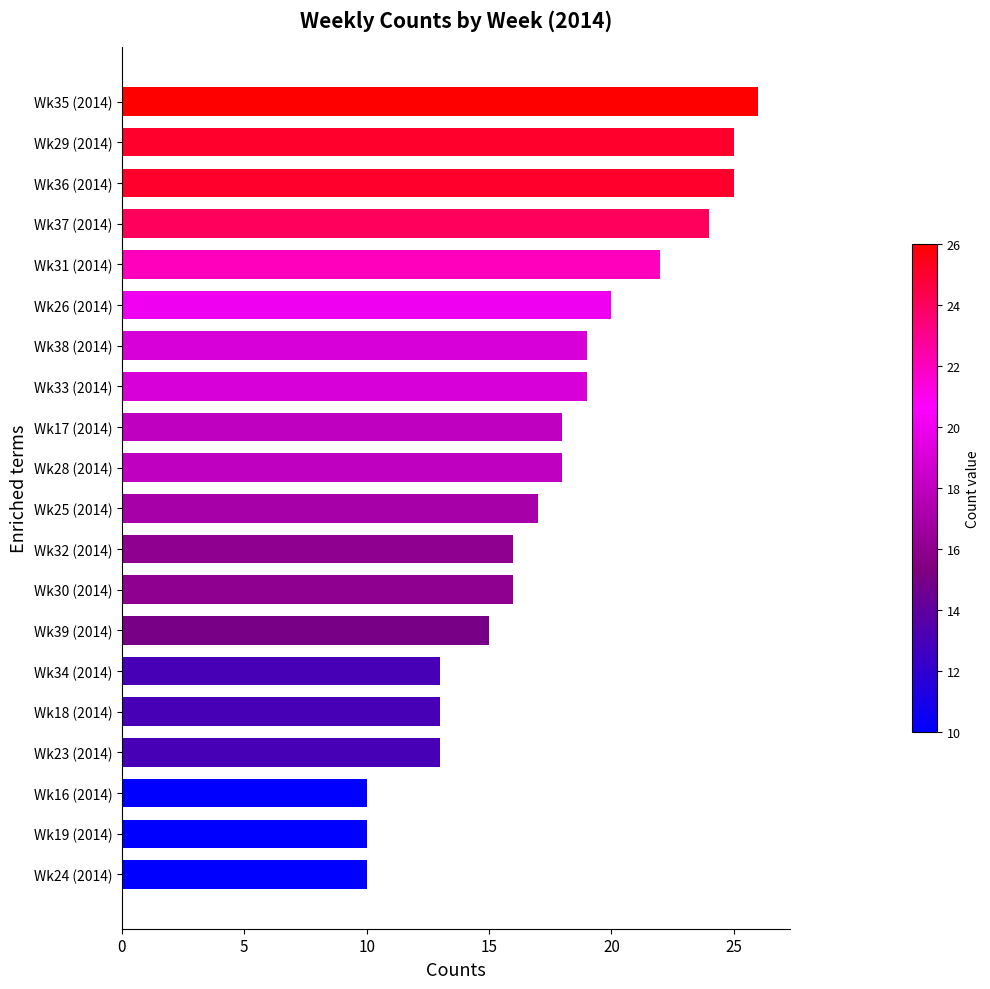

What is the greatest value displayed?

26